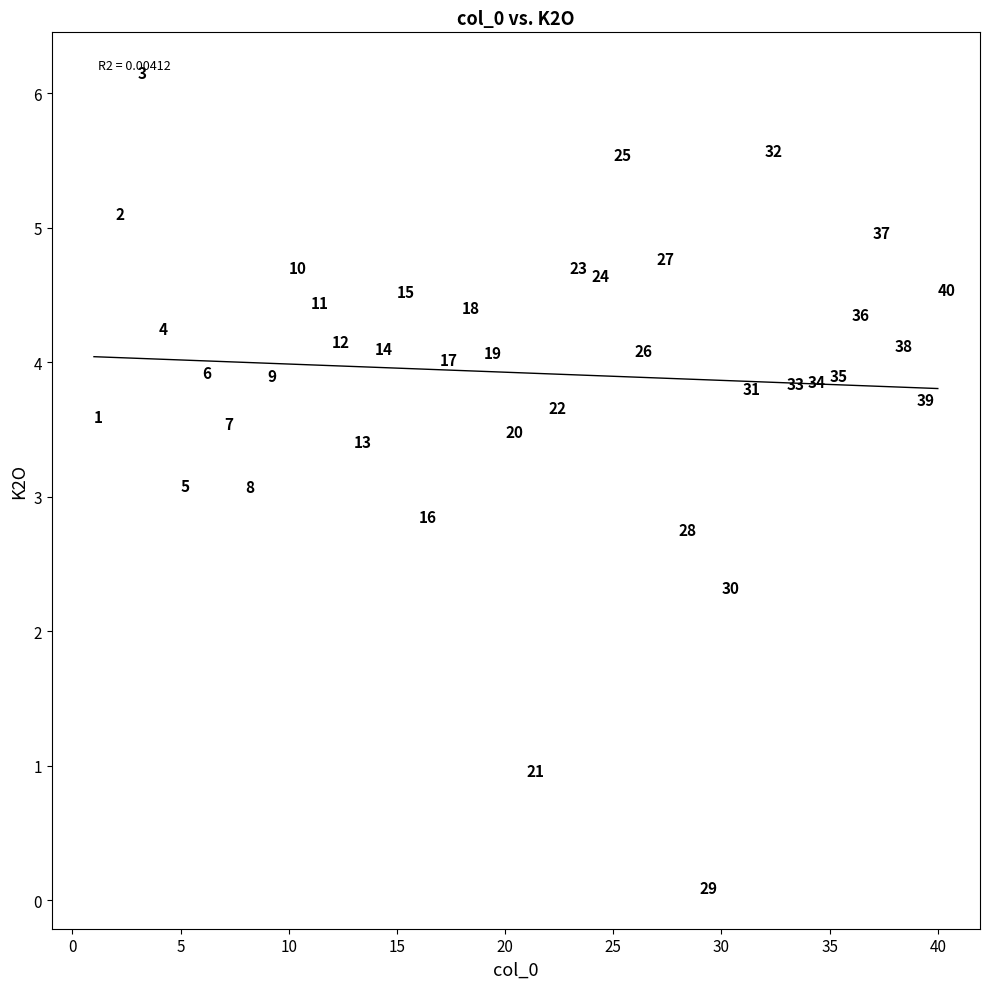

What Y value in the scatter plot is closest to 3?

3.1